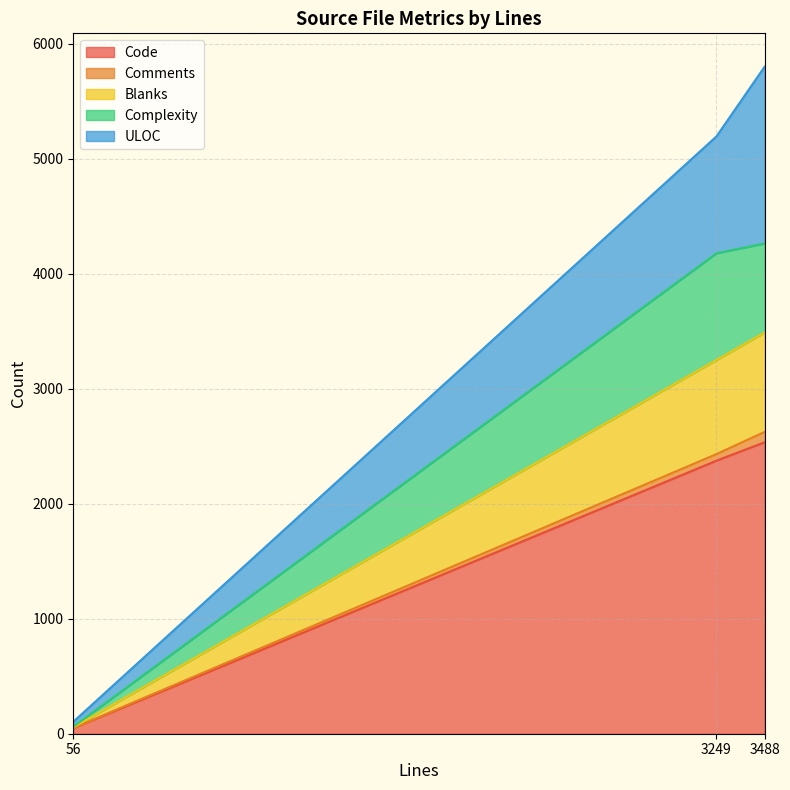

What is the highest value of the Code series?

2534